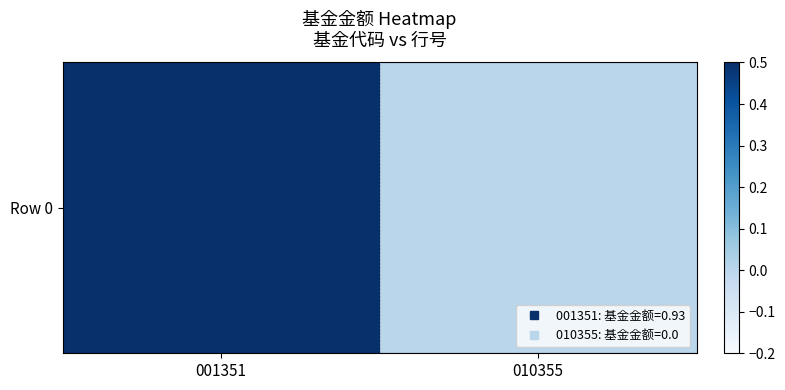

Is it true that the value at 010355 is 0.0?

True